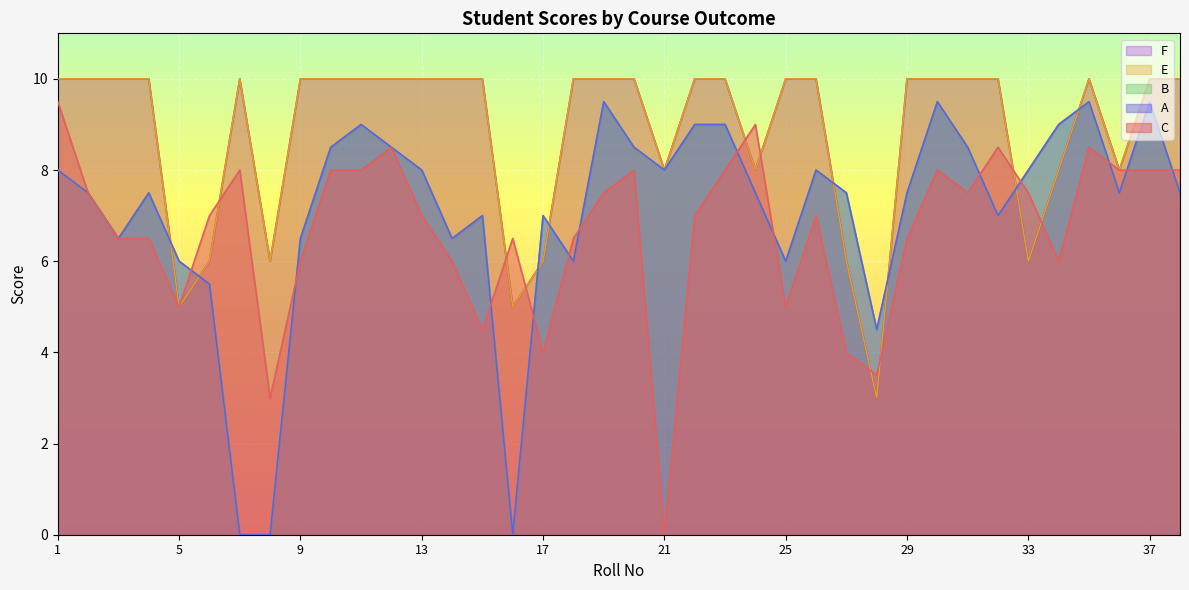

What is the sum of the E values at 4 and 3?

20.0